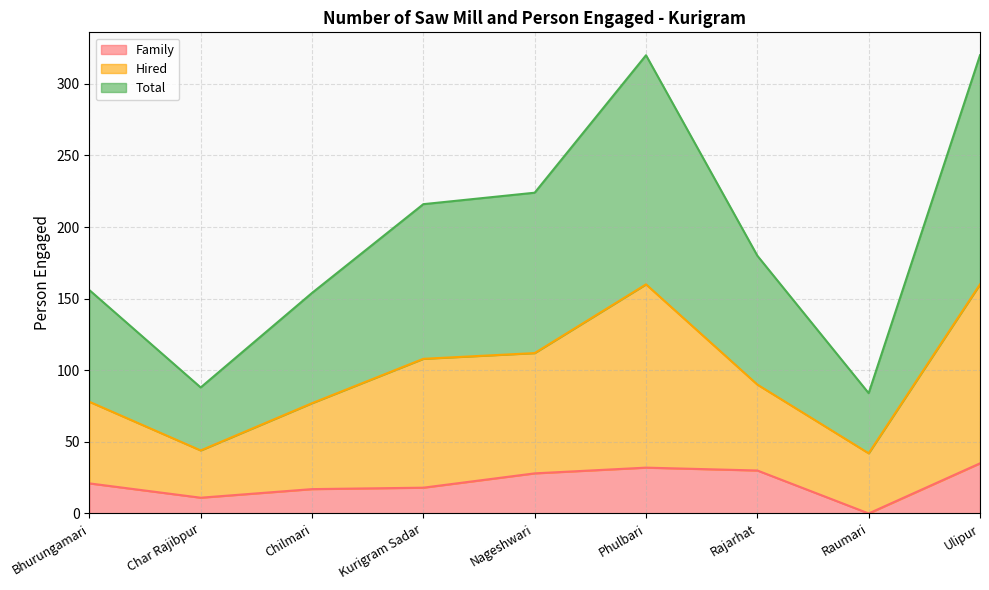

Which series has the widest spread of values?

Total